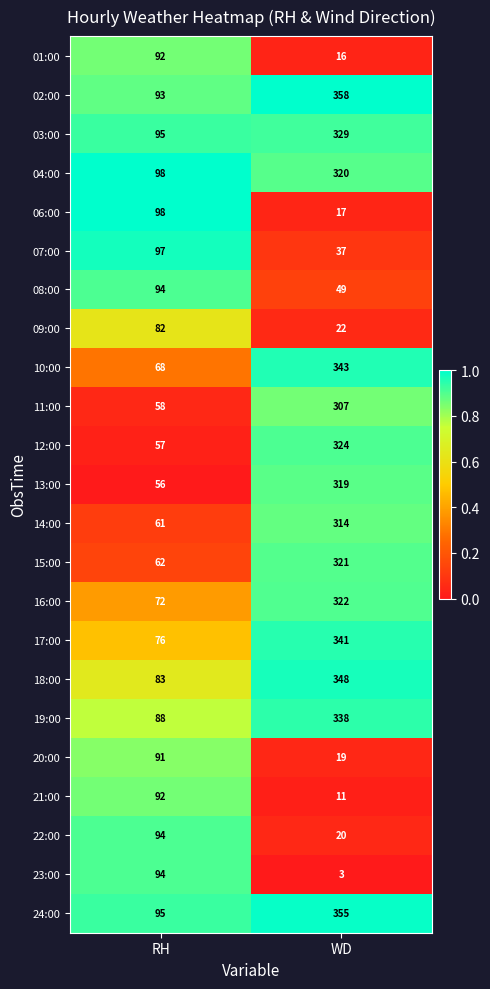

What is the difference between the highest and lowest values at WD?

355